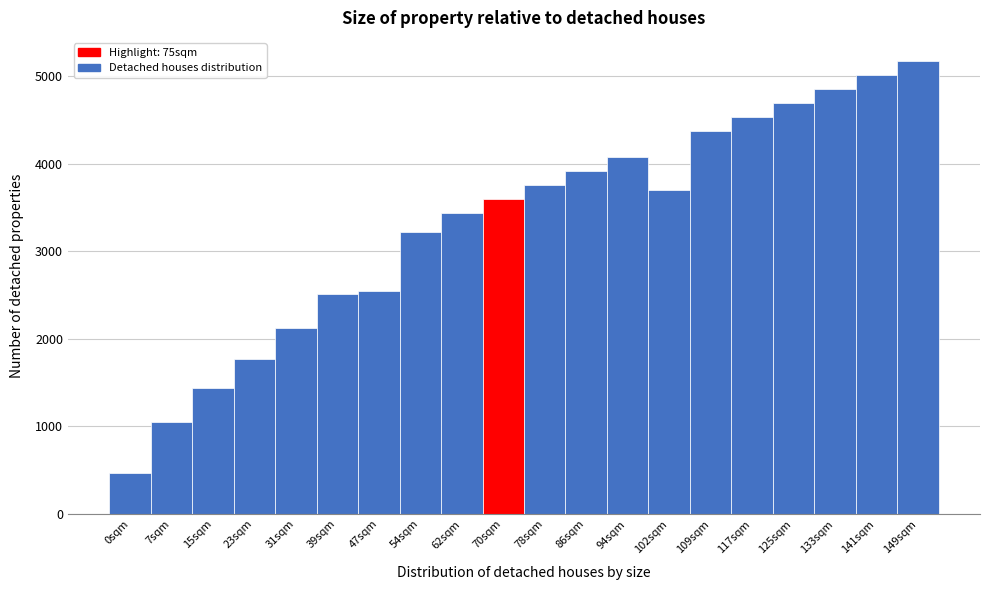

Reading right to left, transcribe all the data shown in this chart.

5180	5020	4860	4700	4540	4380	3705	4080	3920	3760	3600	3440	3220	2550	2515	2127	1771	1441	1052	470